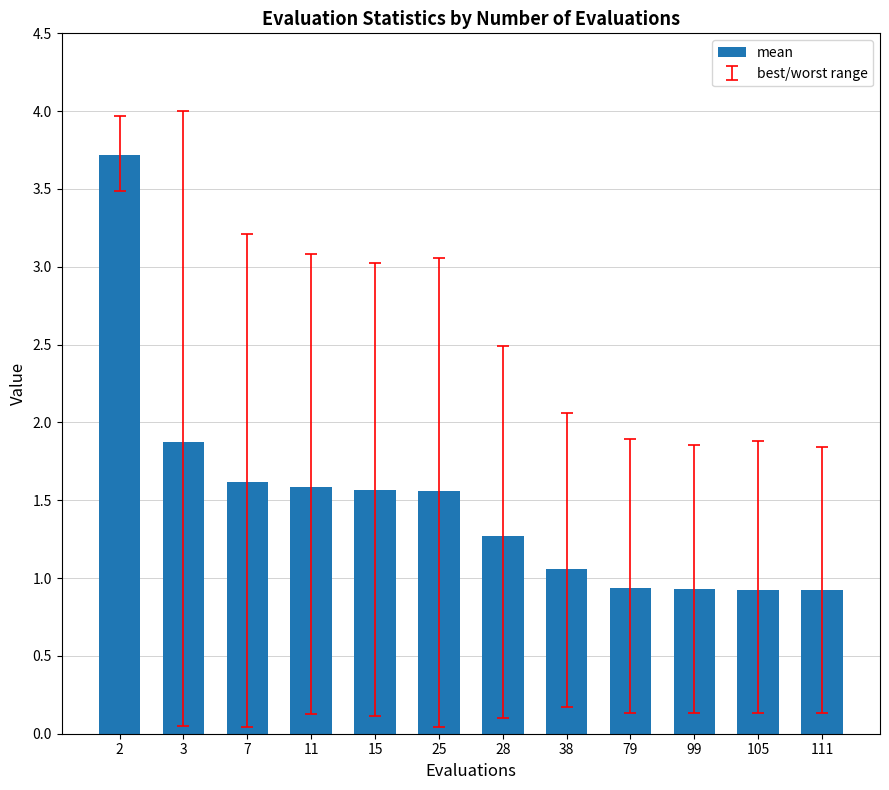

What is the average value?

1.5